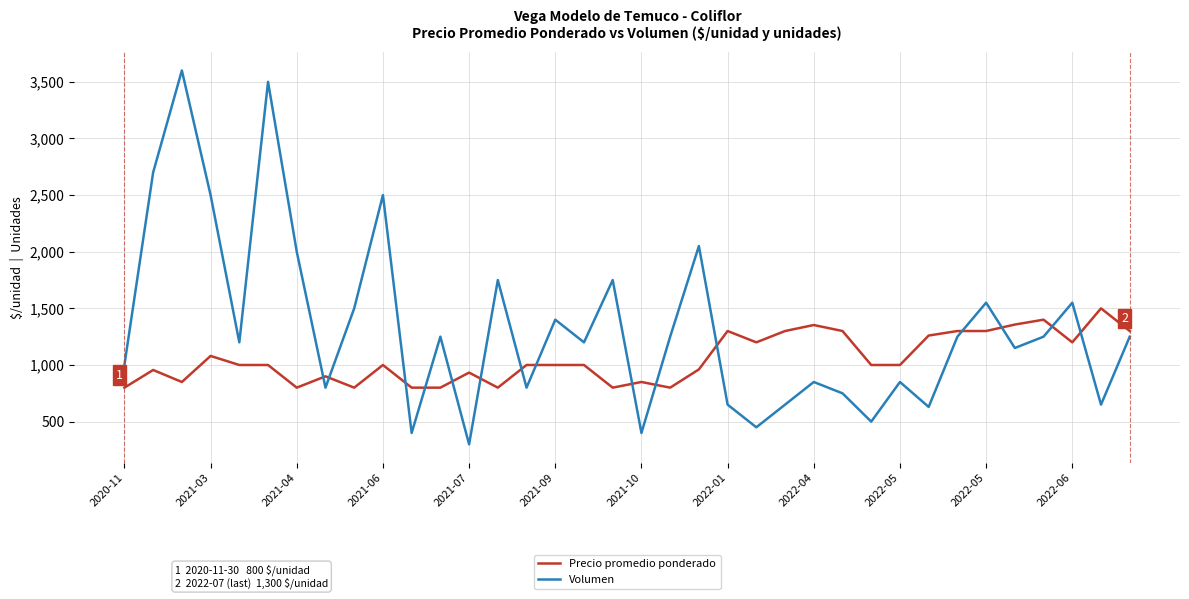

Rank the series by their average value, from highest to lowest.

Volumen, Precio promedio ponderado